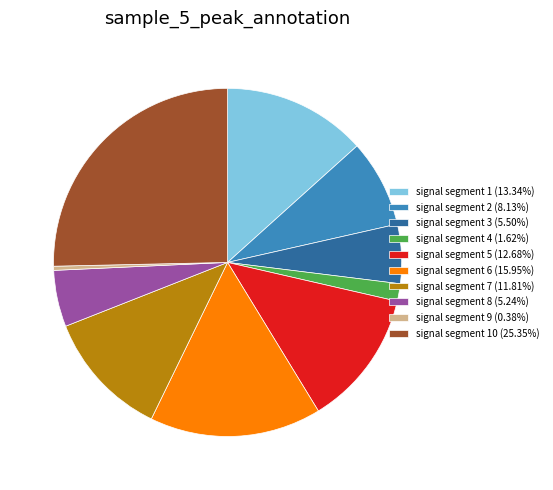

Is the sum of signal segment 10 (25.35%) and signal segment 9 (0.38%) greater than half?

No